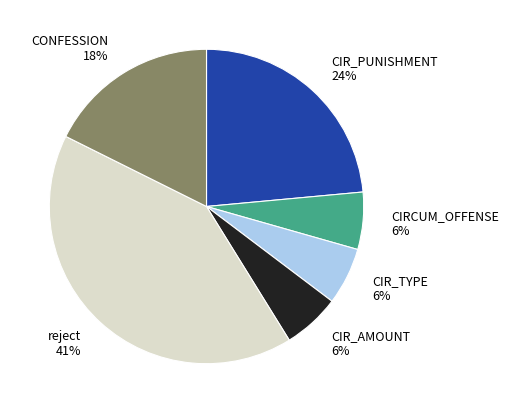

What is the largest slice in the pie chart?

reject